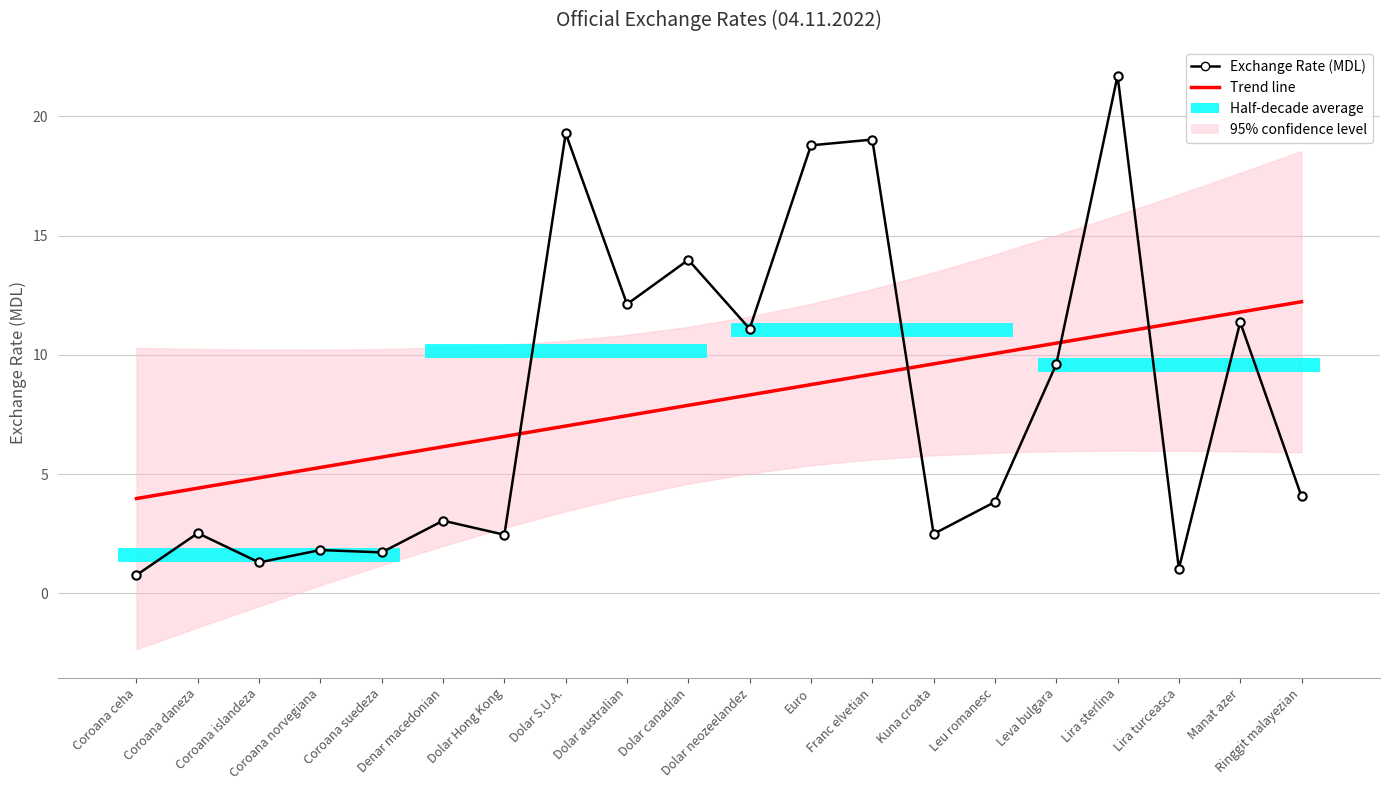

Is this an area chart (filled region under the line)?

No